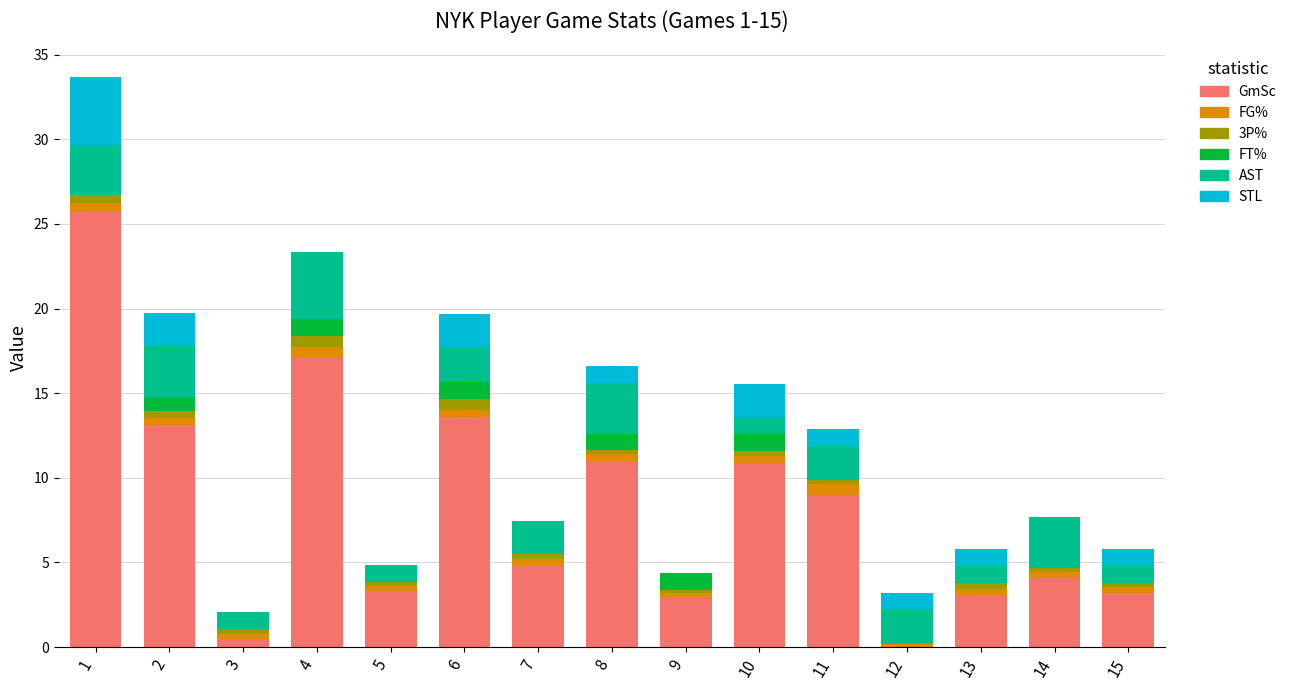

What is the highest value of the GmSc series?

25.7